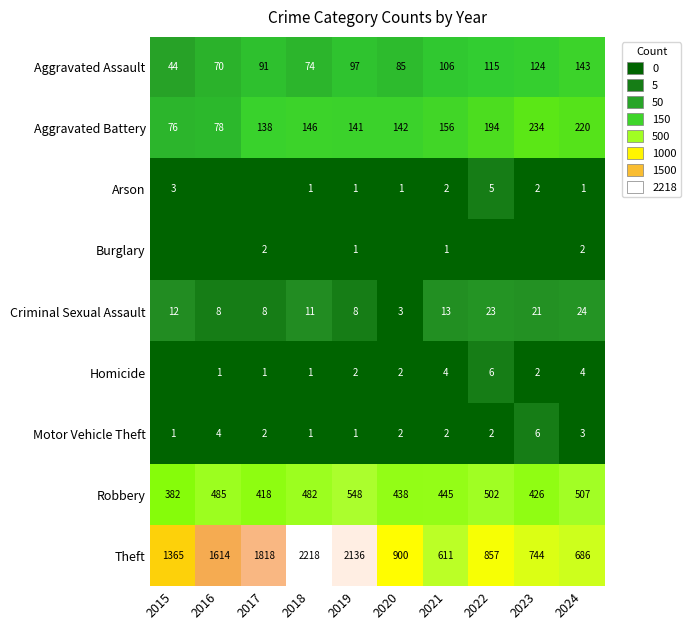

At which label does Criminal Sexual Assault reach its peak?

2024